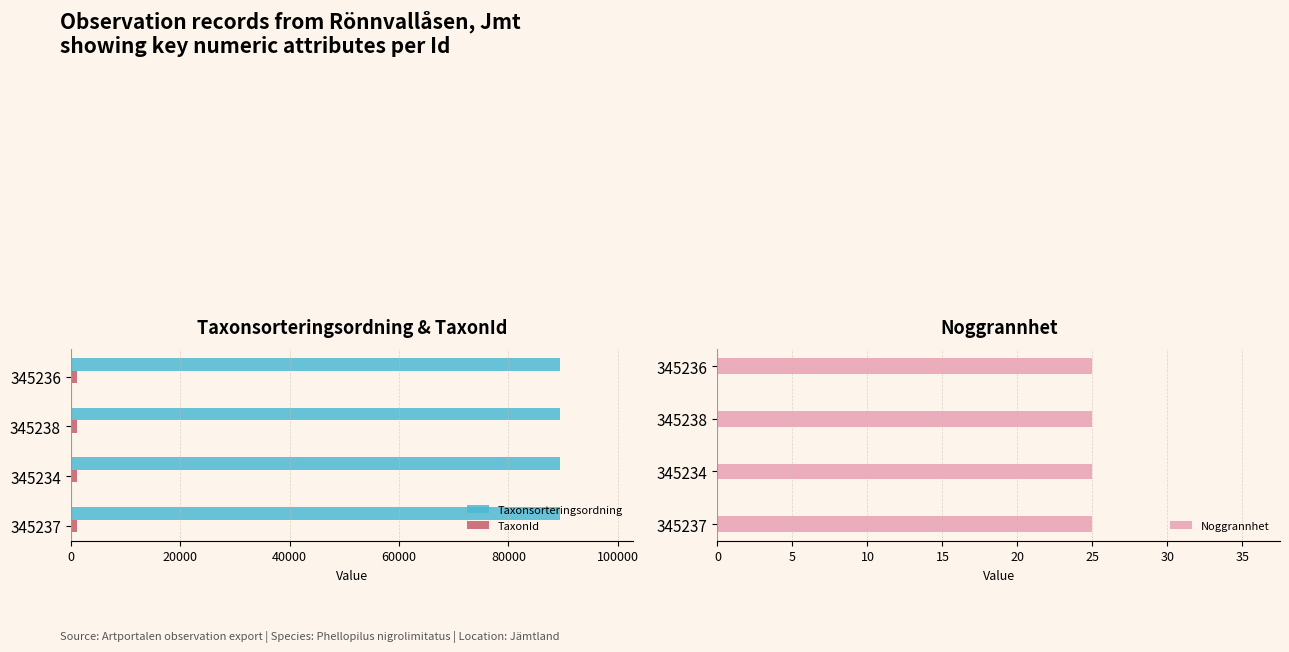

What is the minimum value for Taxonsorteringsordning?

89405